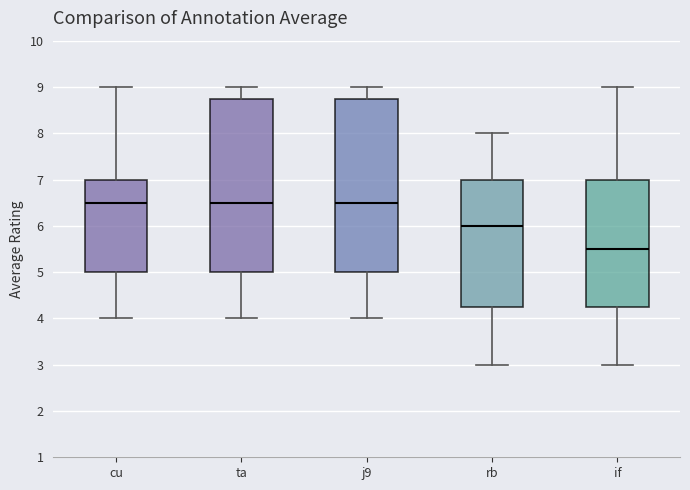

Reading left to right, read every box against the y-axis: the position of its median line, the range the box covers, and the ends of its whiskers. The values are not printed on the chart, so give them approximately, as read against the axis.

cu: median 6.5, box 5.0 to 7.0, whiskers 4.0 to 9.0
ta: median 6.5, box 5.0 to 8.8, whiskers 4.0 to 9.0
j9: median 6.5, box 5.0 to 8.8, whiskers 4.0 to 9.0
rb: median 6.0, box 4.3 to 7.0, whiskers 3.0 to 8.0
if: median 5.5, box 4.3 to 7.0, whiskers 3.0 to 9.0